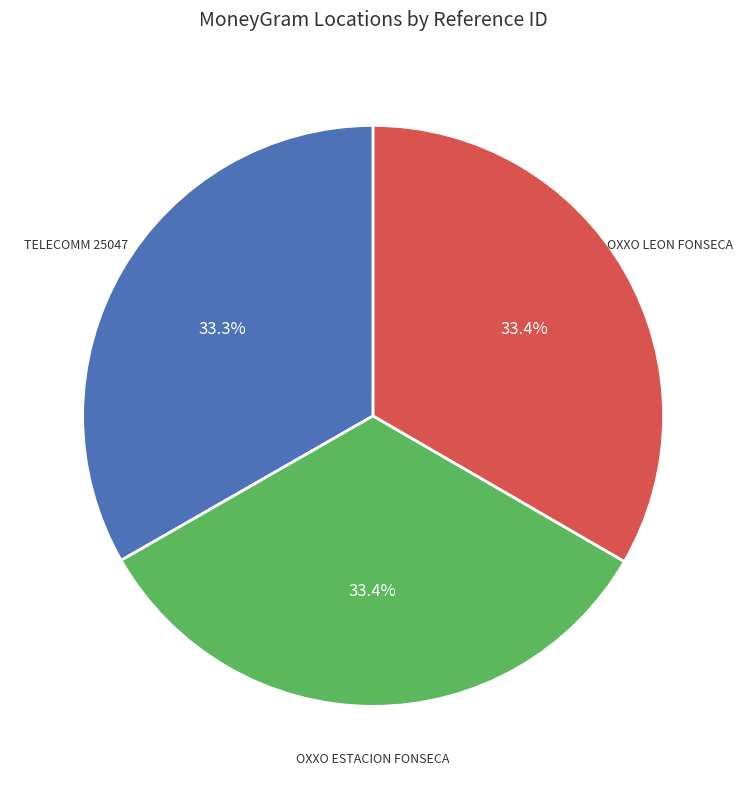

Does any single category account for the majority?

No